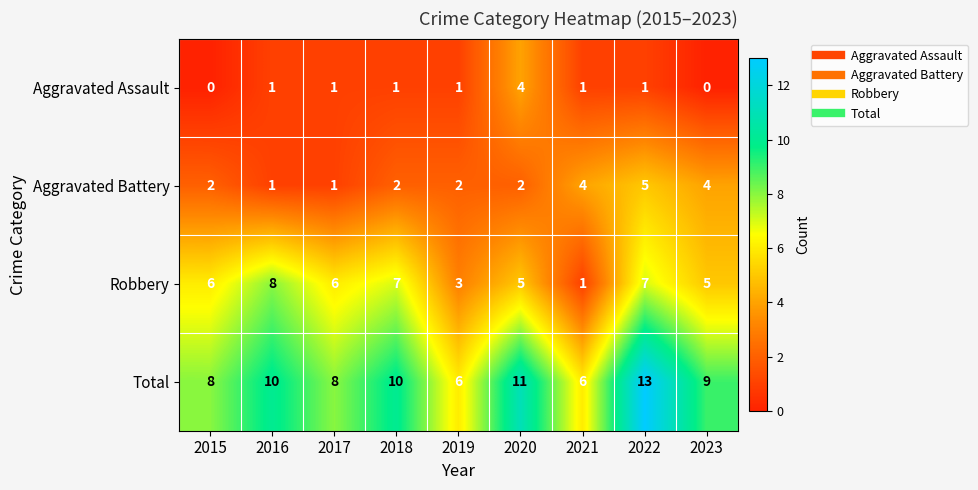

Is it true that Robbery equals 3 at 2017?

False